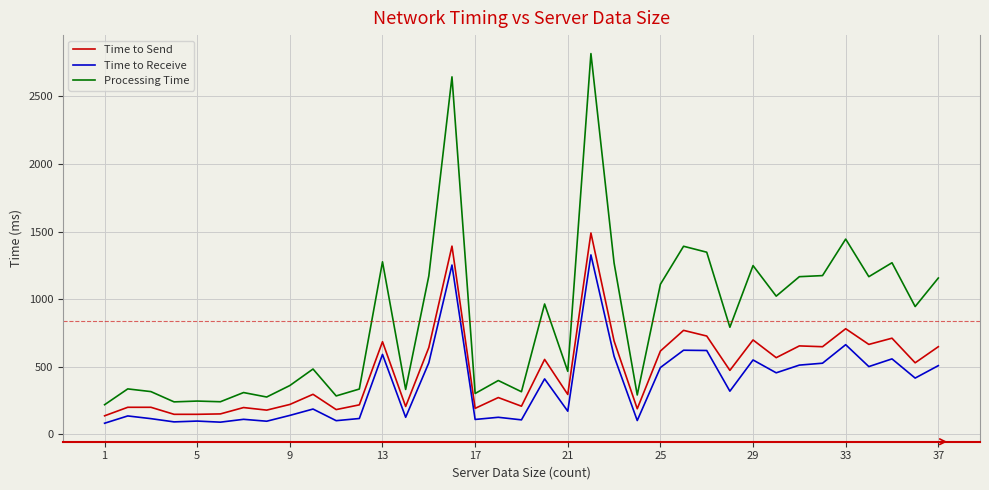

Which series has the widest spread of values?

Processing Time